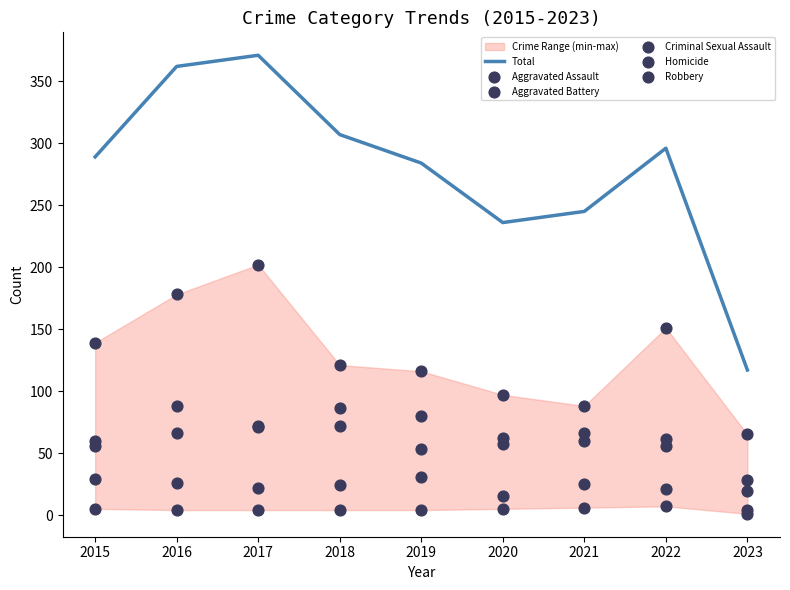

Which series has the largest total across all categories?

Total